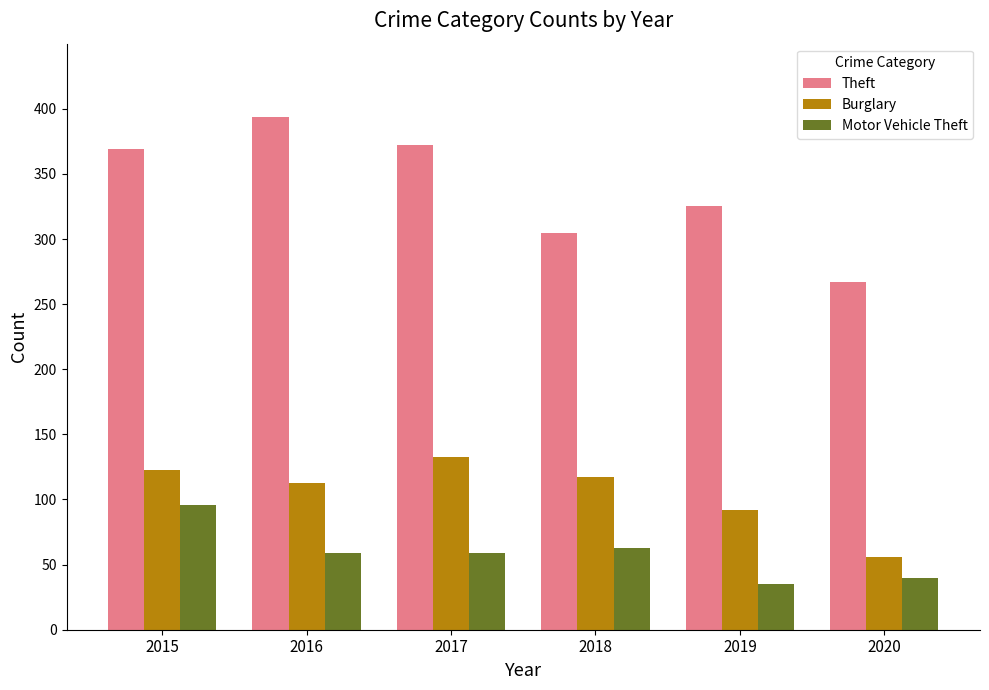

What is the difference between the second highest and second lowest values in the Theft series?

67